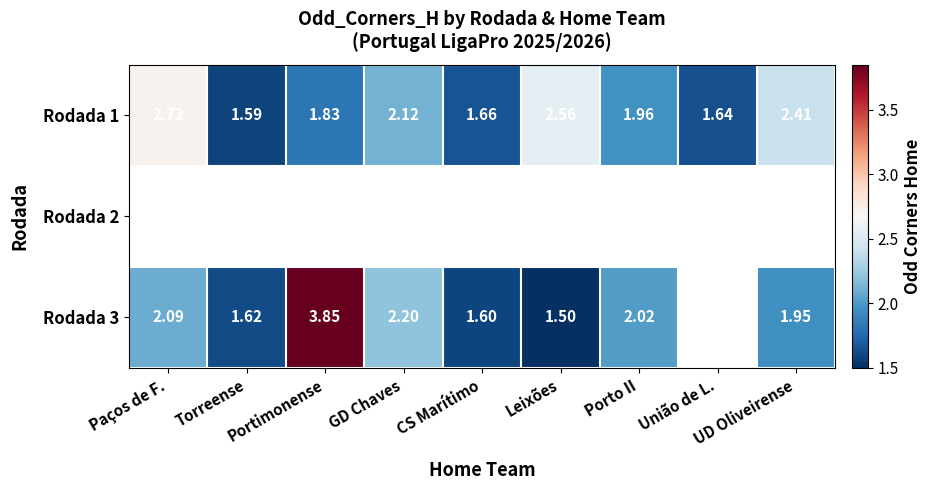

Where is Rodada 1 nearest to the value 2?

Porto II